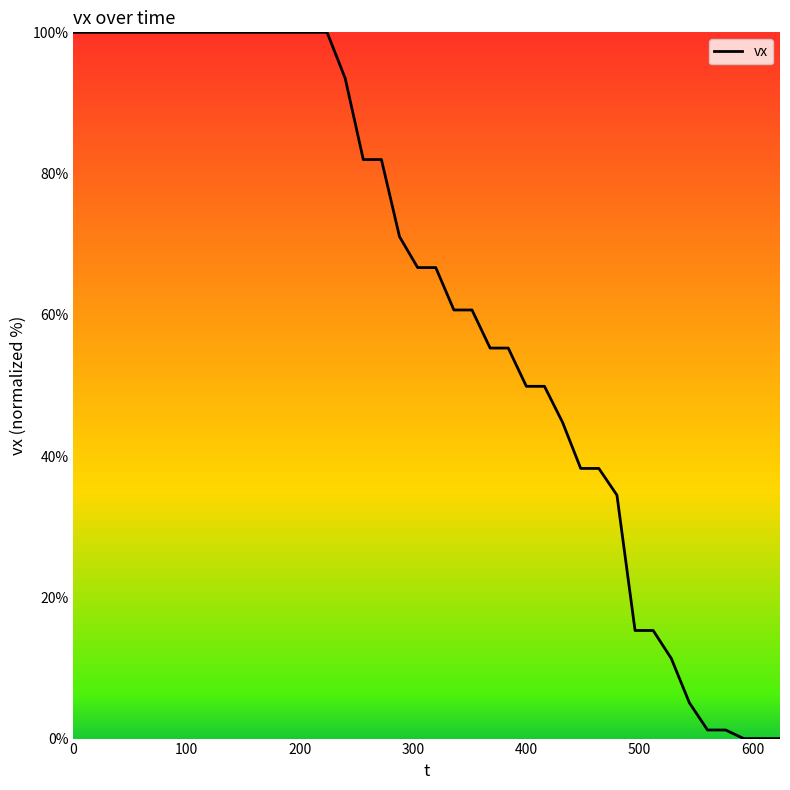

Is this an area chart (filled region under the line)?

No